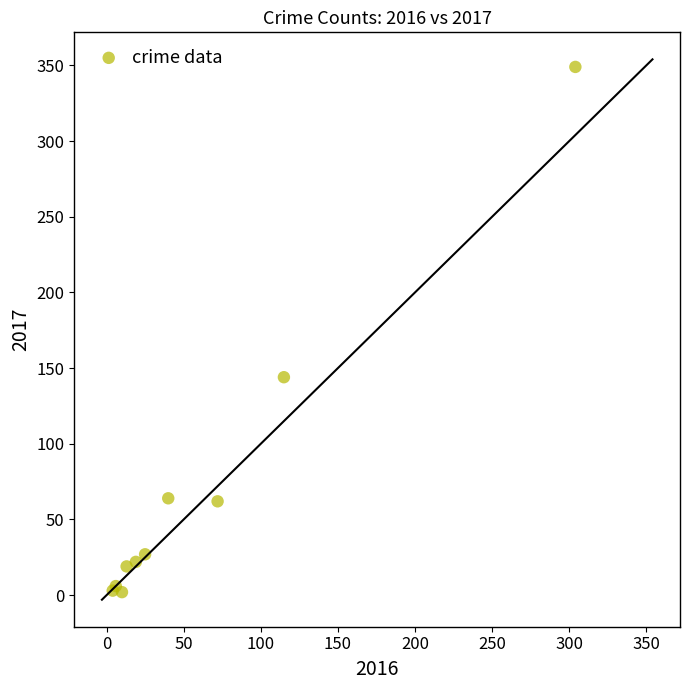

What Y value in the scatter plot is closest to 175?

144